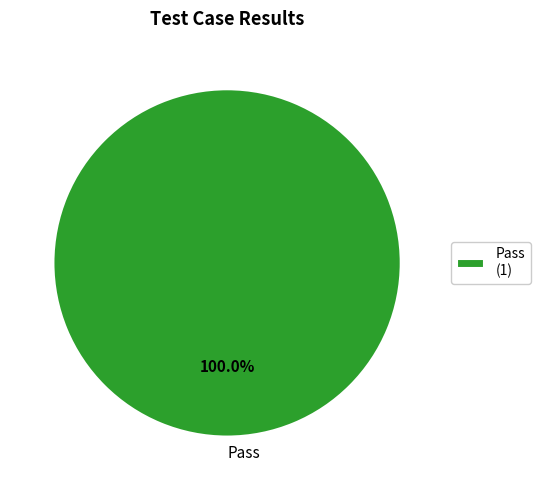

Is there any slice that represents more than half of the pie?

Yes